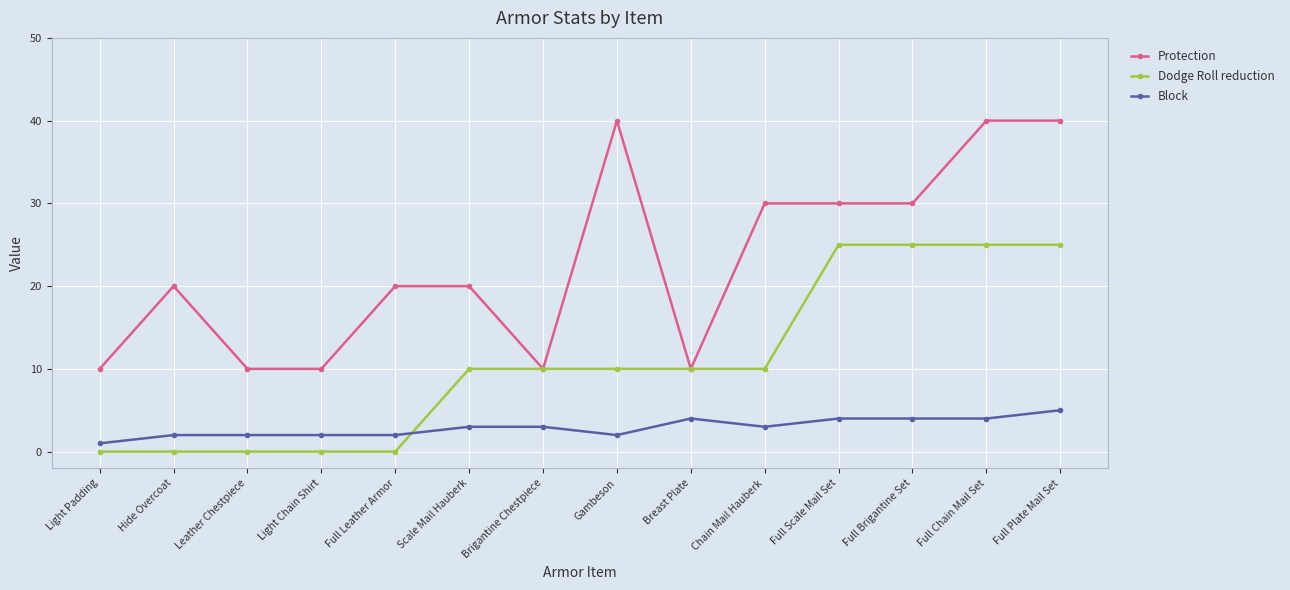

Is it true that Block equals 1 at Full Chain Mail Set?

False